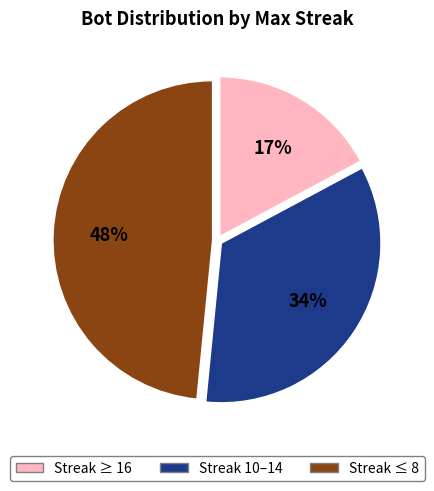

Is there a majority slice in this chart?

No